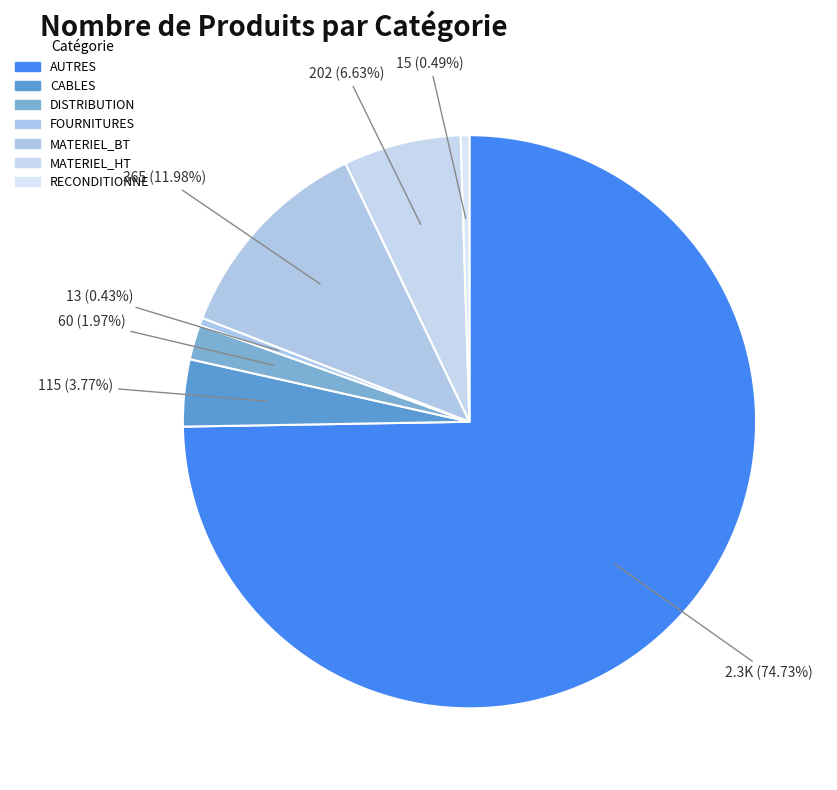

Rank the categories by value from lowest to highest.

FOURNITURES, RECONDITIONNE, DISTRIBUTION, CABLES, MATERIEL_HT, MATERIEL_BT, AUTRES